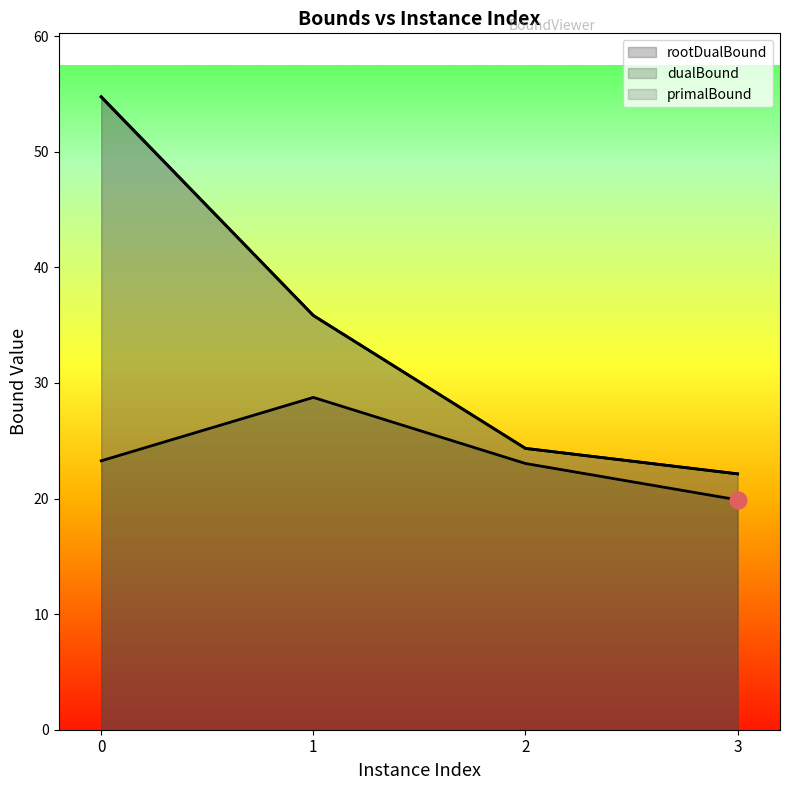

At which label is primalBound closest to 38?

1